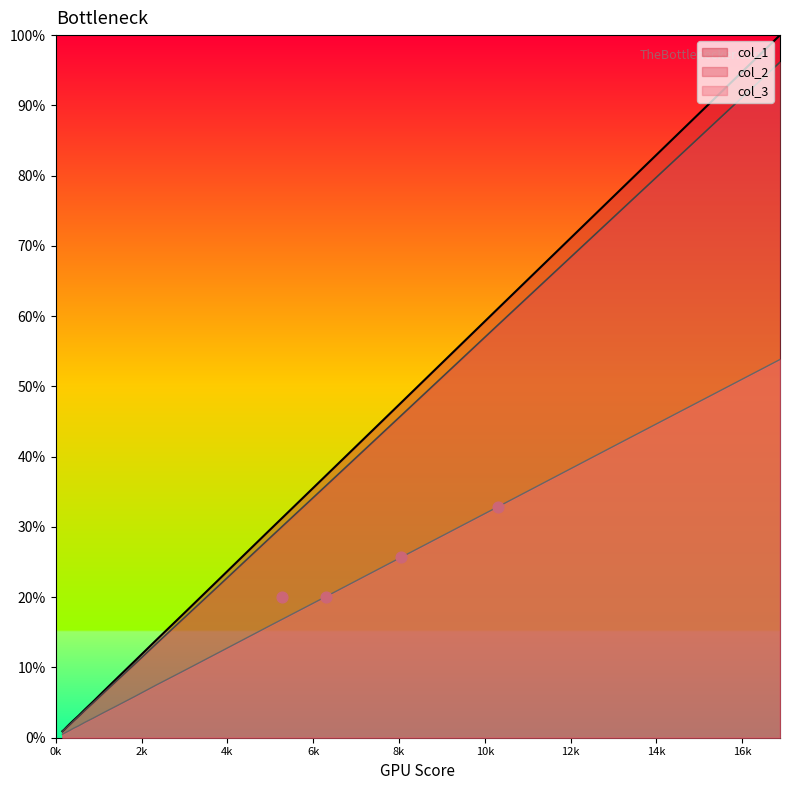

Which series contains the lowest Y value?

col_3